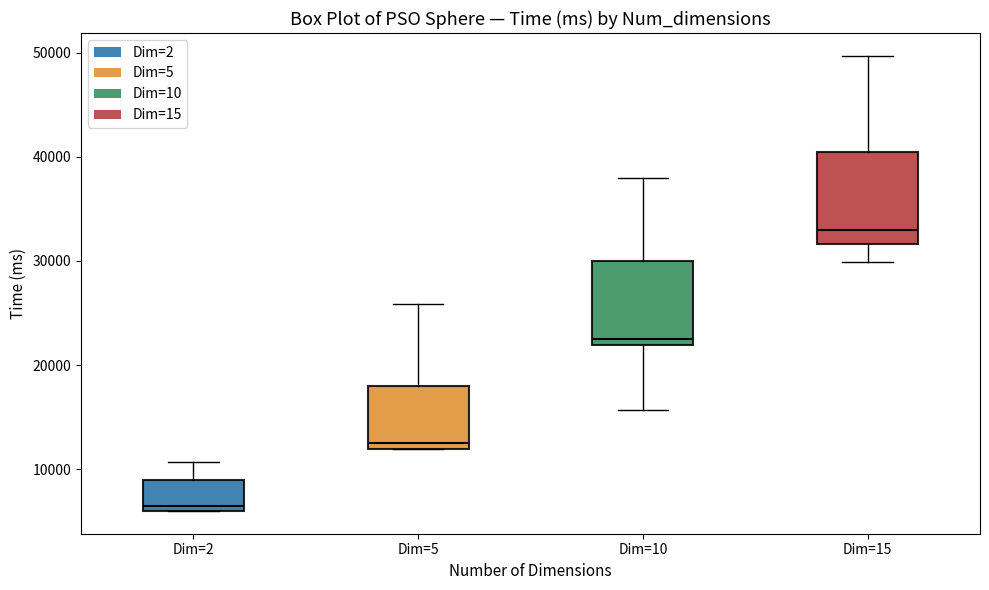

Reading left to right, read every box against the y-axis: the position of its median line, the range the box covers, and the ends of its whiskers. The values are not printed on the chart, so give them approximately, as read against the axis.

Dim=2: median 6000 (just above the box's lower edge), box 6000 to 9000, whiskers 6000 to 11000
Dim=5: median 12000 (just above the box's lower edge), box 12000 to 18000, whiskers 12000 to 26000
Dim=10: median 22000 (just above the box's lower edge), box 22000 to 30000, whiskers 16000 to 38000
Dim=15: median 33000, box 32000 to 40000, whiskers 30000 to 50000